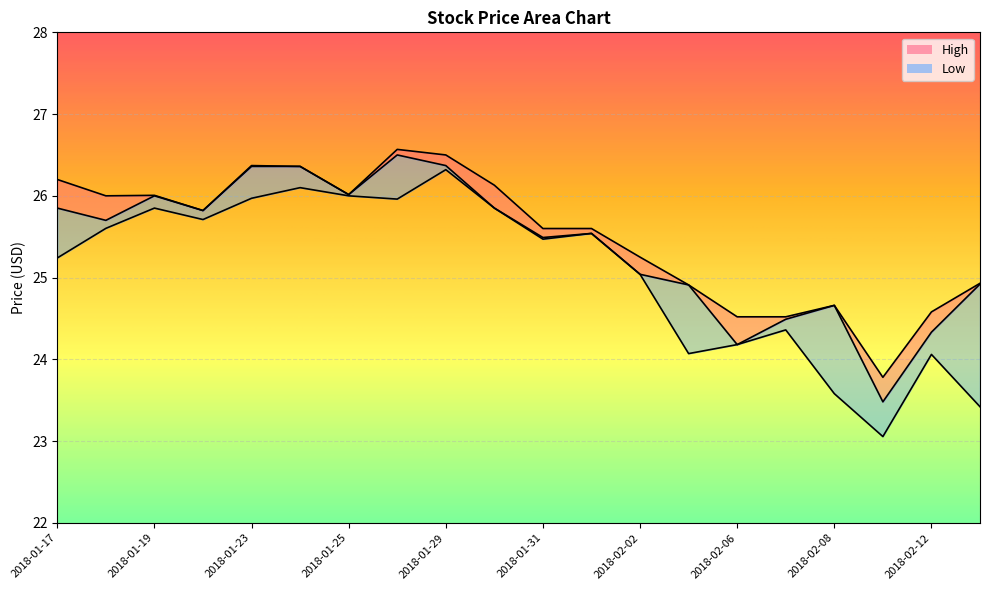

What is the greatest value displayed?

26.6